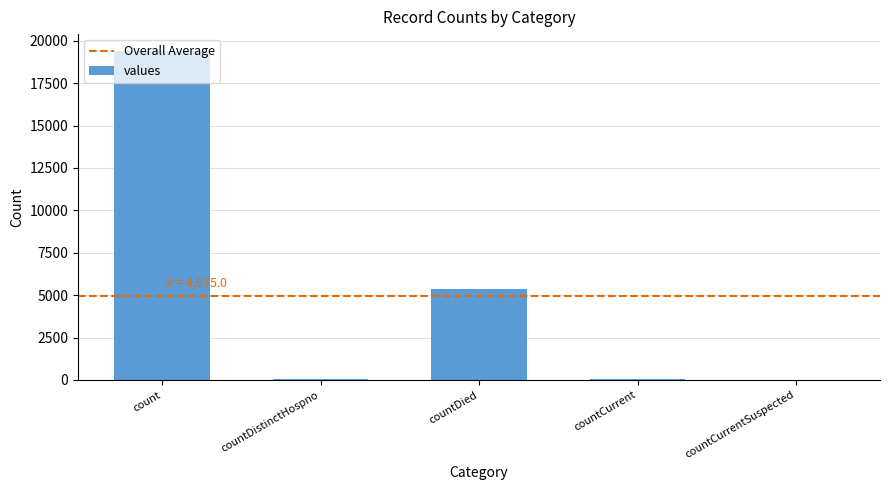

What is the greatest value displayed?

19420